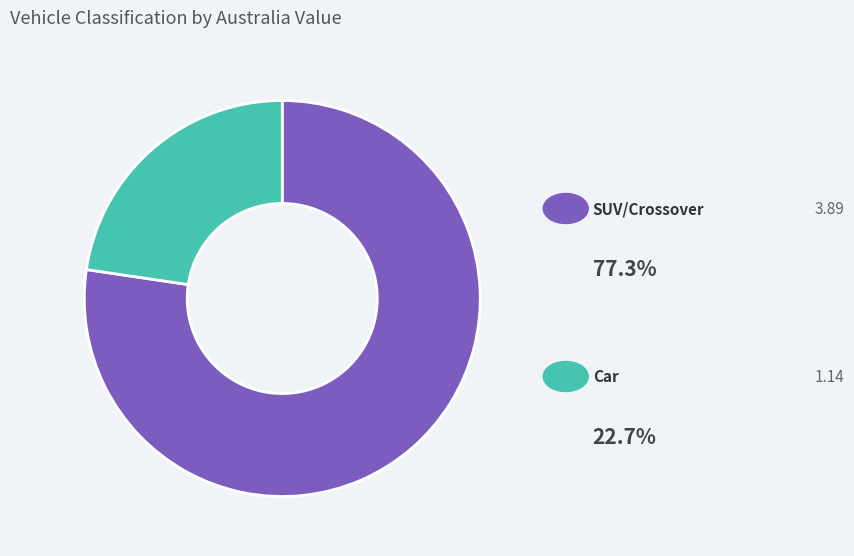

Count the number of slices in the pie.

2